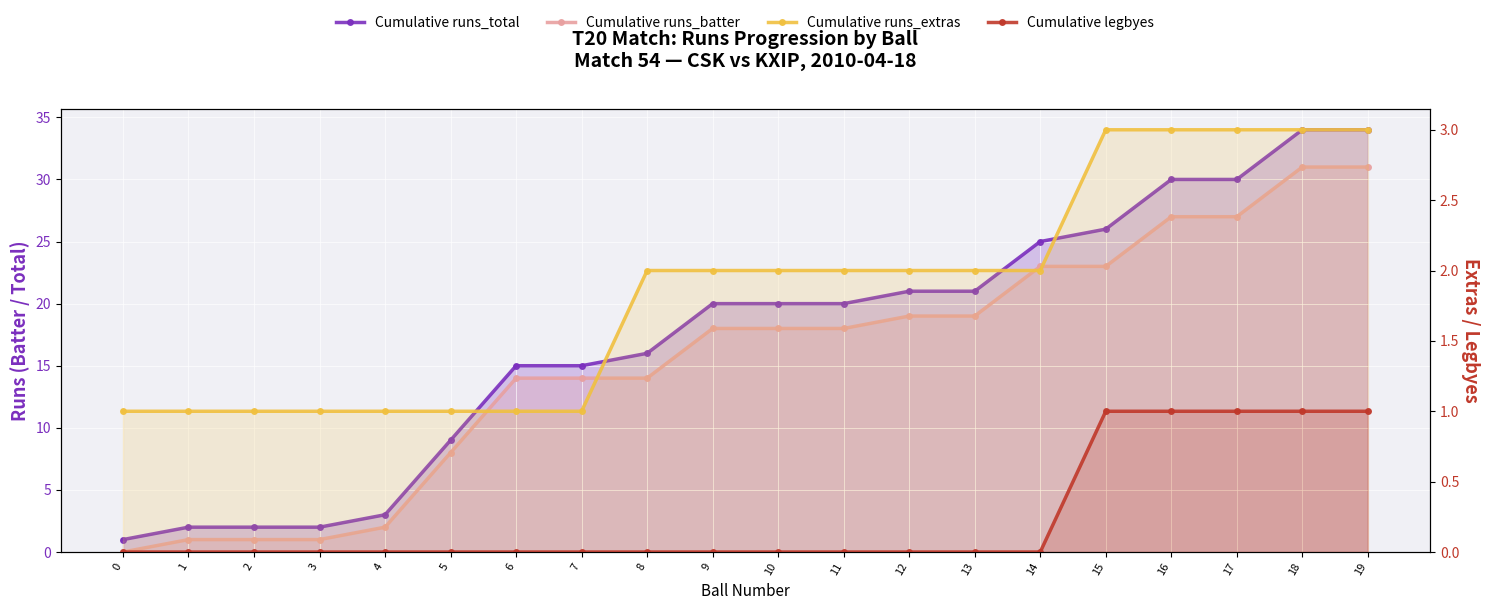

At which label does Cumulative runs_extras first exceed 2?

15